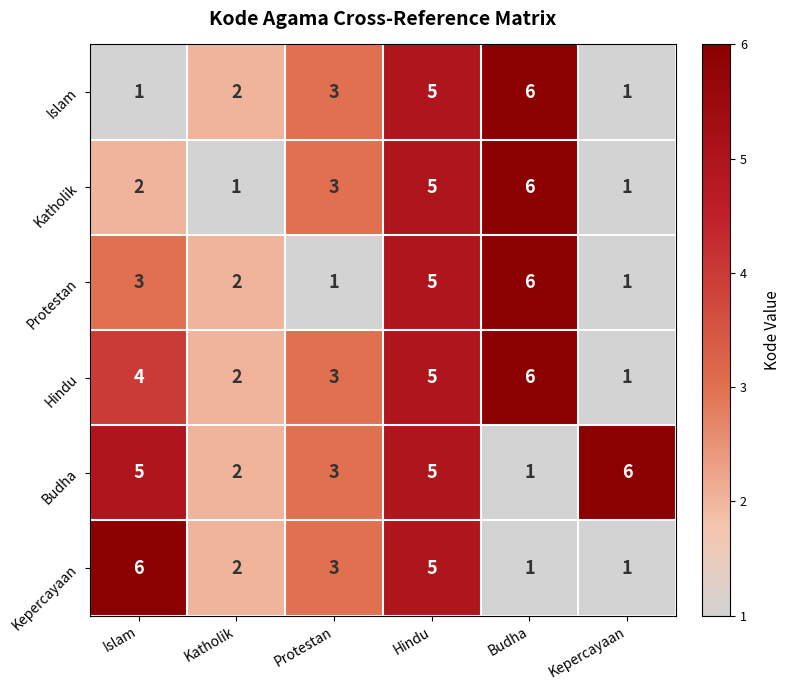

Where is Islam nearest to the value 3?

Protestan